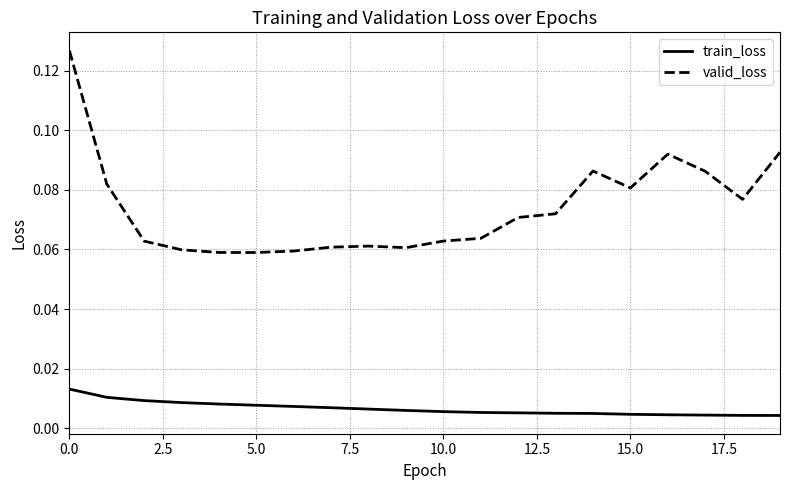

In valid_loss, how many points are higher than both neighbors (excluding endpoints)?

3